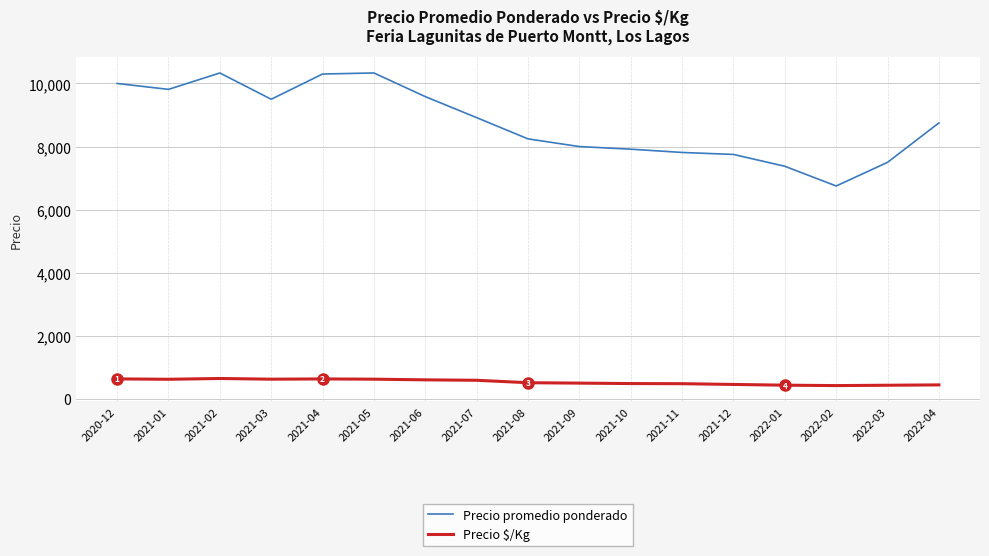

Is the value of Precio $/Kg at 2021-02 greater than the value of Precio promedio ponderado at 2021-07?

No